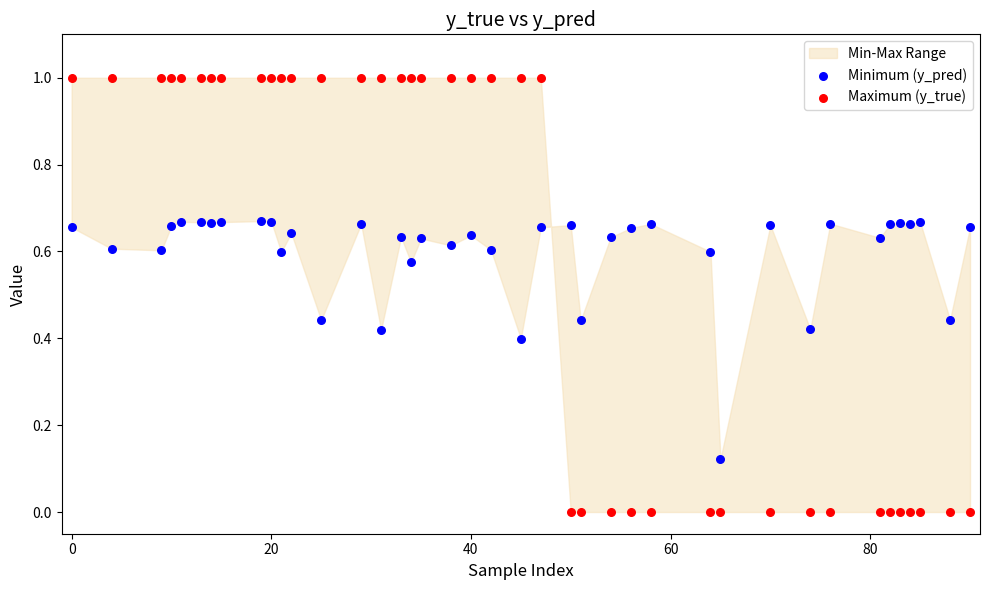

Across all data points, what is the range of Y values (max minus min)?

1.0